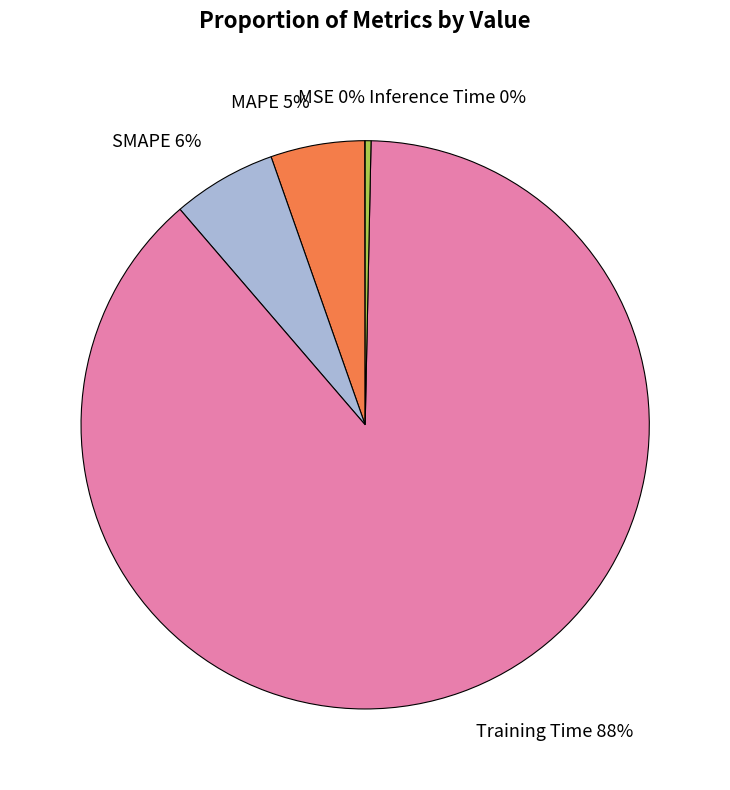

What is the largest slice in the pie chart?

Training Time